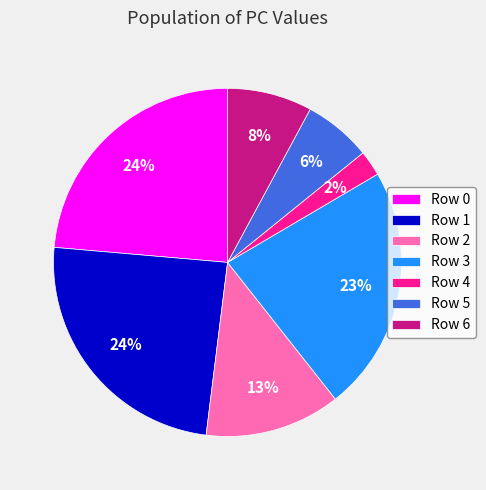

What percentage is the Row 3 slice, to the nearest percent?

23%